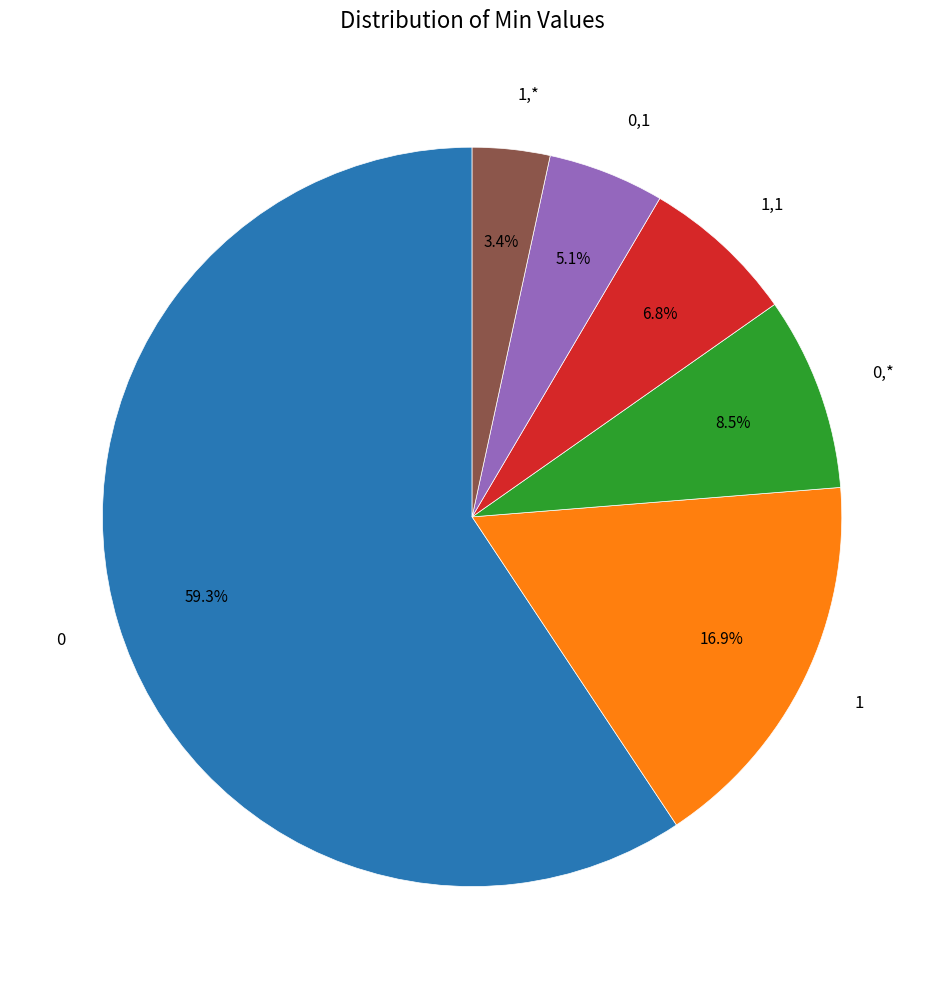

What percentage is the 1 slice, to the nearest percent?

17%